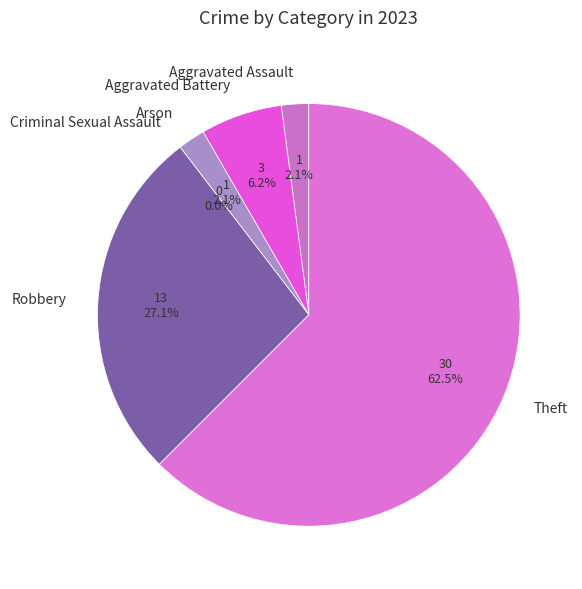

Between Criminal Sexual Assault and Aggravated Battery, which is larger?

Aggravated Battery